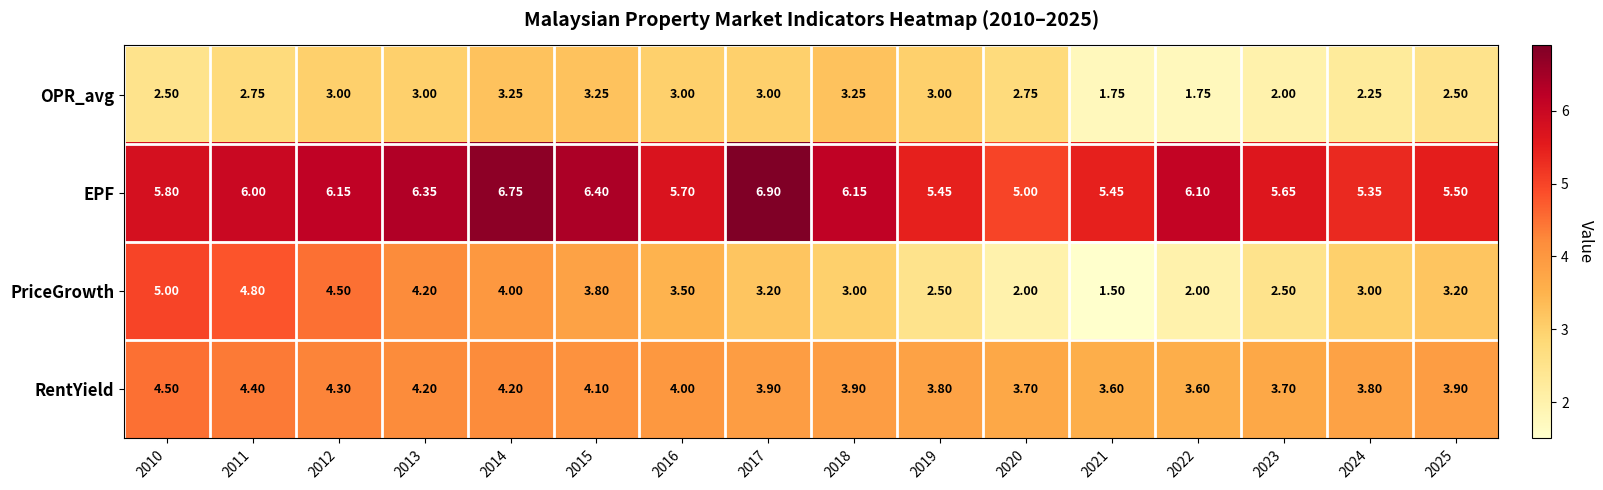

Between 2013 and 2025, which series saw the biggest shift?

PriceGrowth